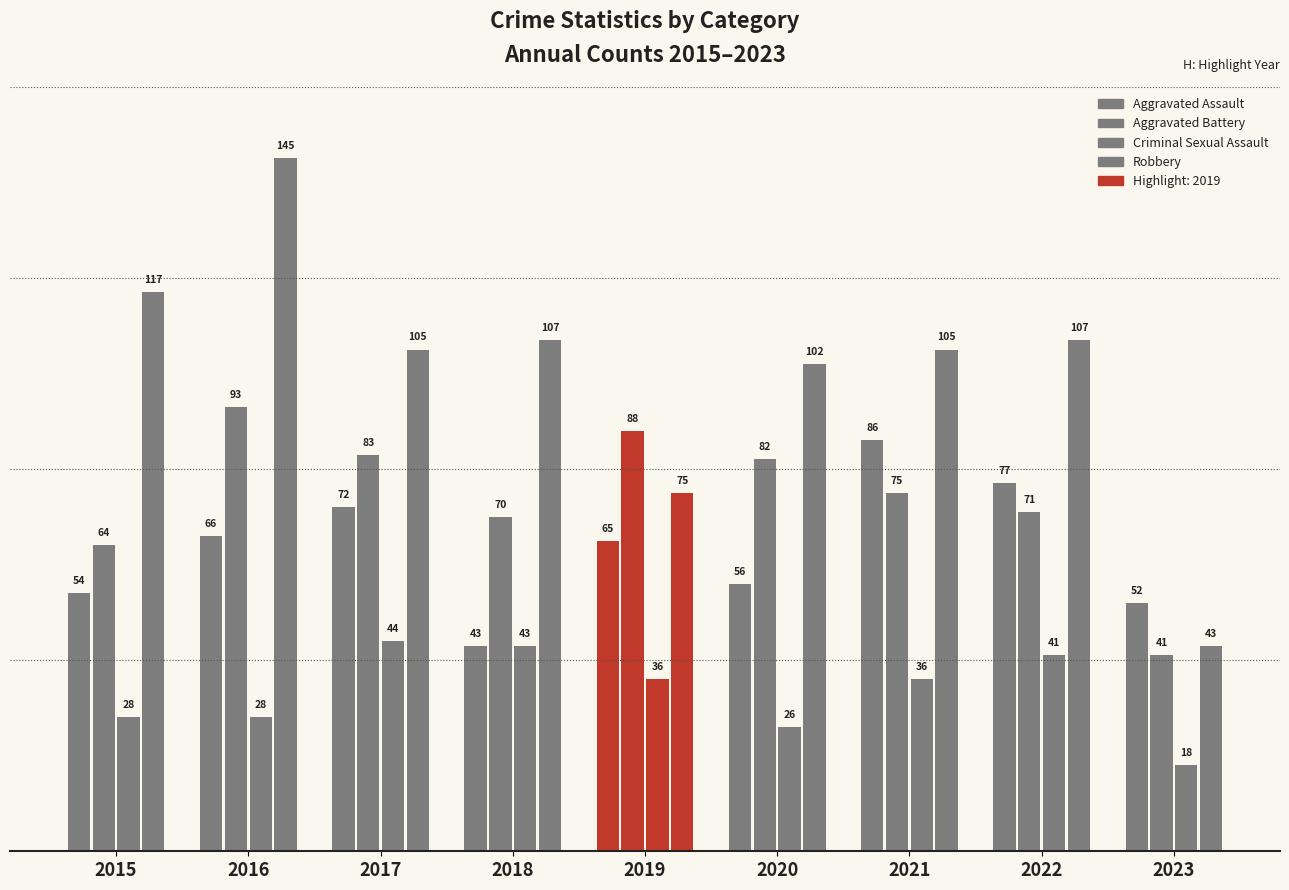

How many bars are there in total?

36